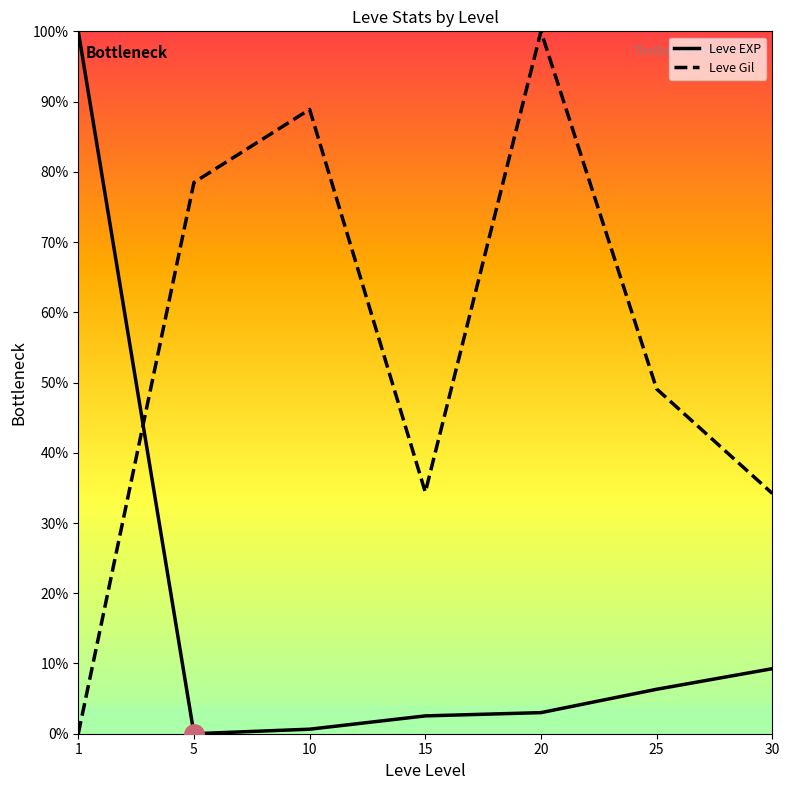

Is the value of Leve Gil at 25 greater than the value of Leve EXP at 1?

No